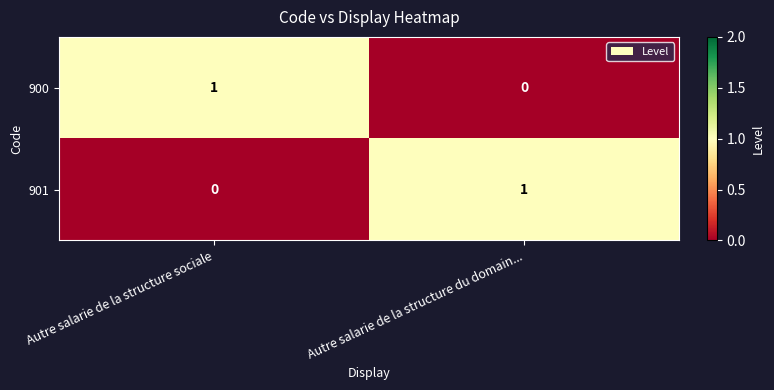

How many data points in 901 are less than 1?

1